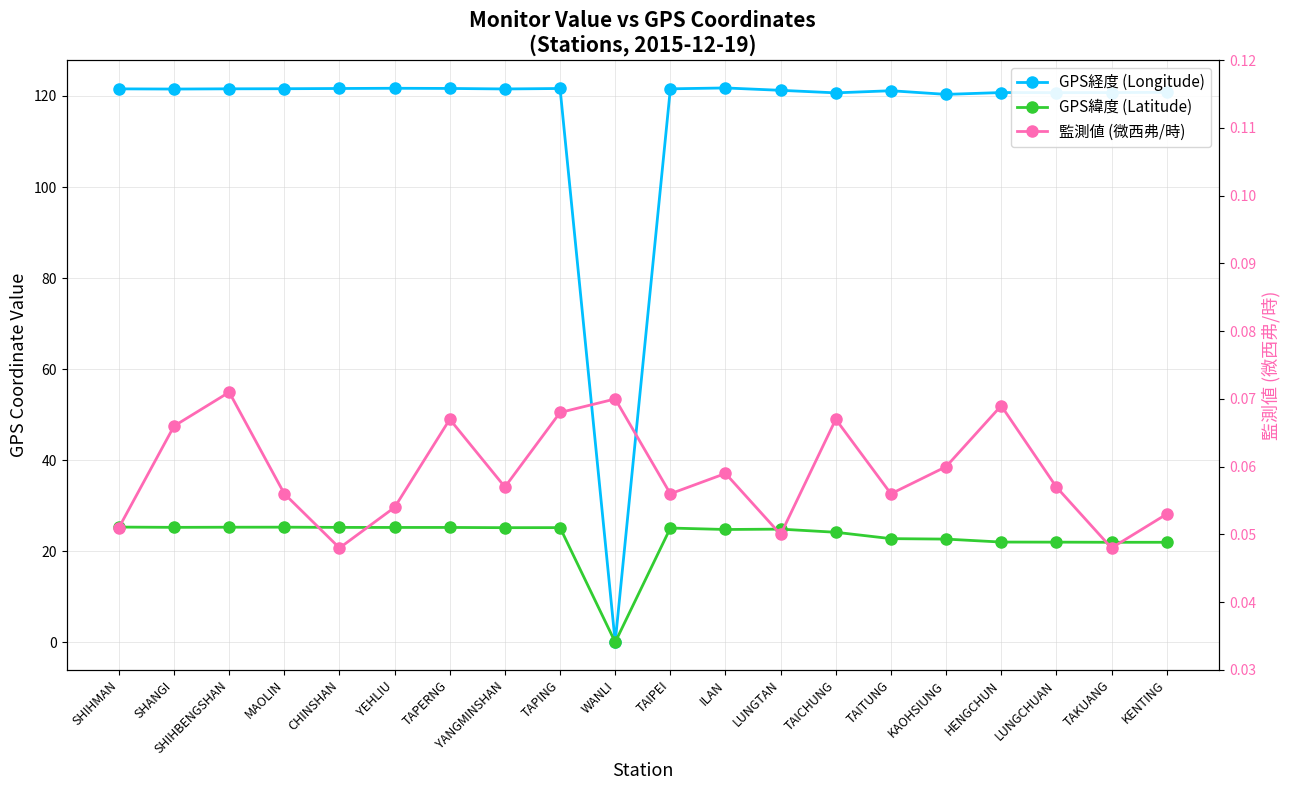

At which category does GPS緯度 (Latitude) reach its first local valley?

SHANGI